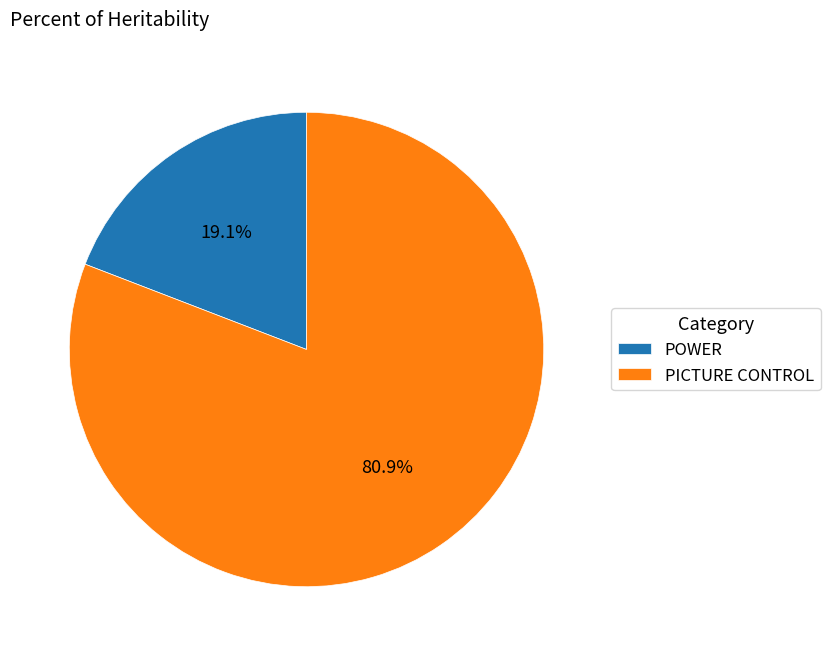

Between PICTURE CONTROL and POWER, which is larger?

PICTURE CONTROL